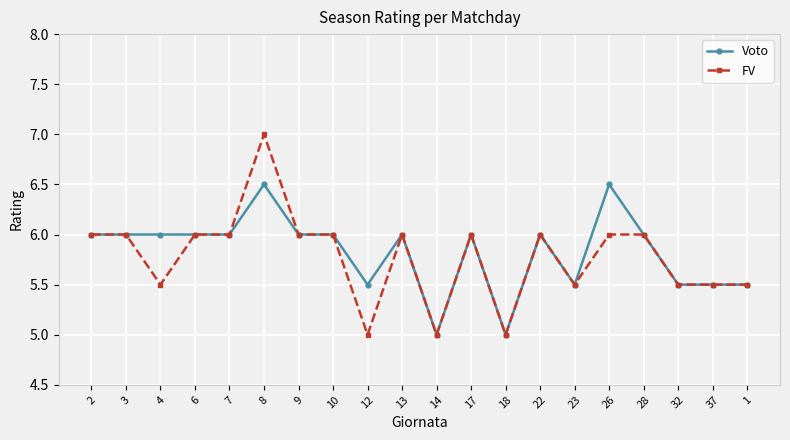

What are all the series names shown in the legend?

Voto, FV